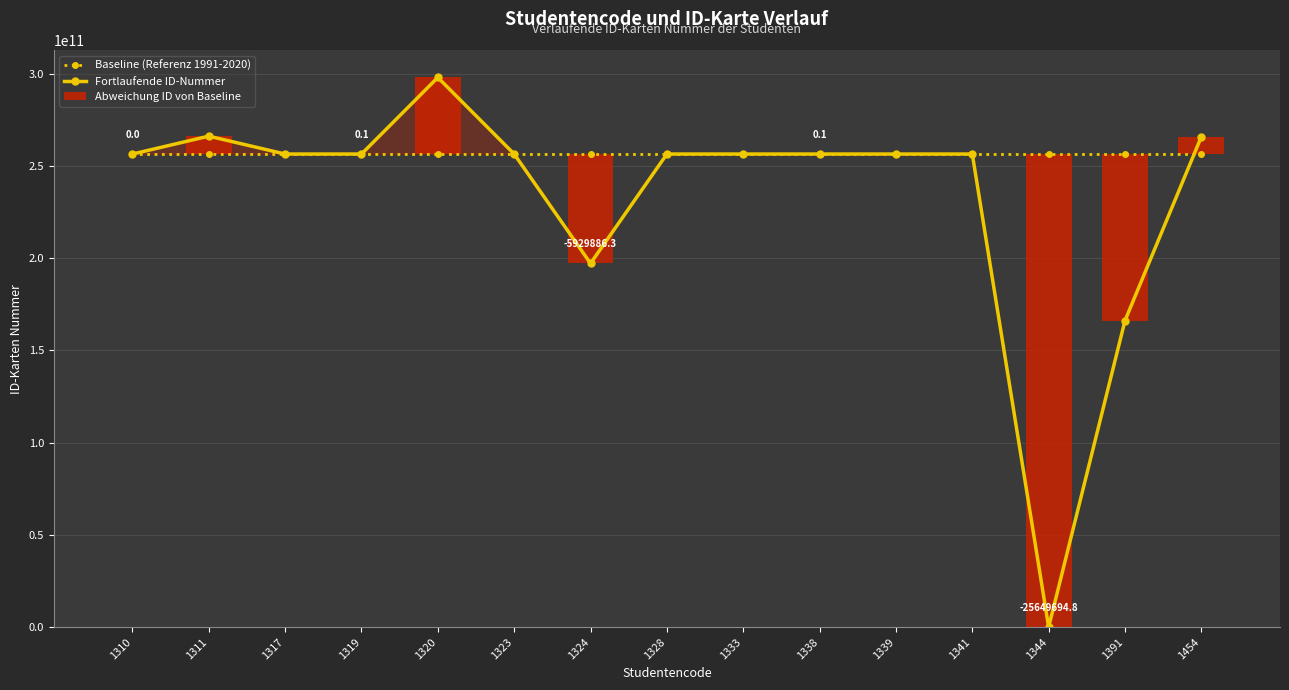

Which category has the lowest value in the Fortlaufende ID-Nummer series?

1344